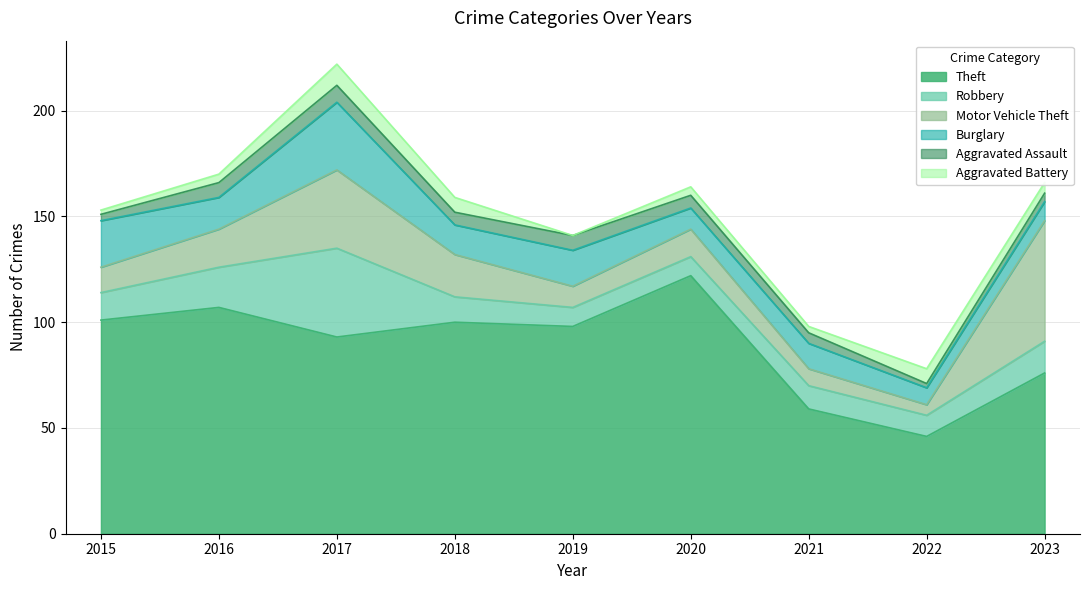

Which series has the widest spread of values?

Theft